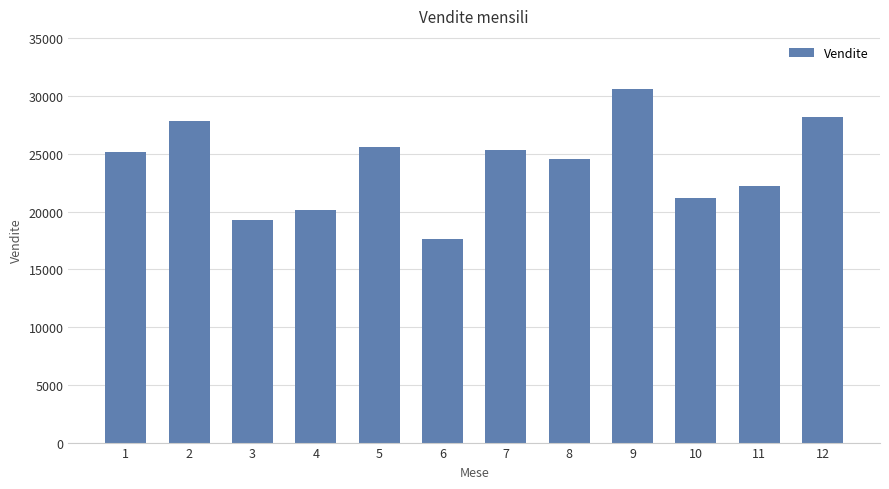

What is the value of the 6th bar from the left?

17582